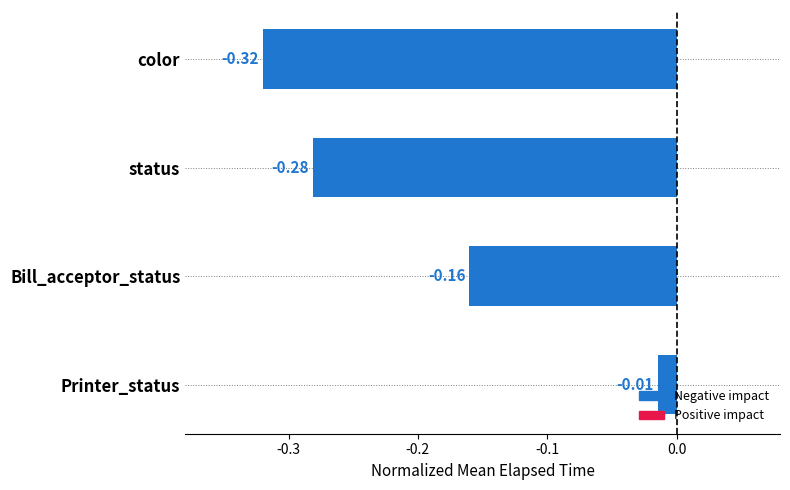

List the labels in order of value, smallest first.

color, status, Bill_acceptor_status, Printer_status